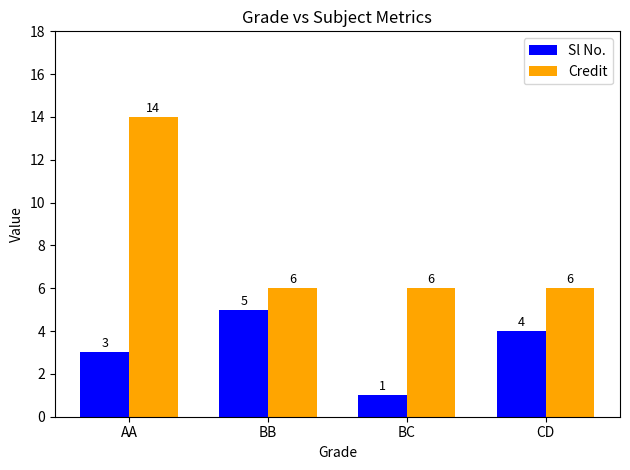

How many bars are there in each group?

2